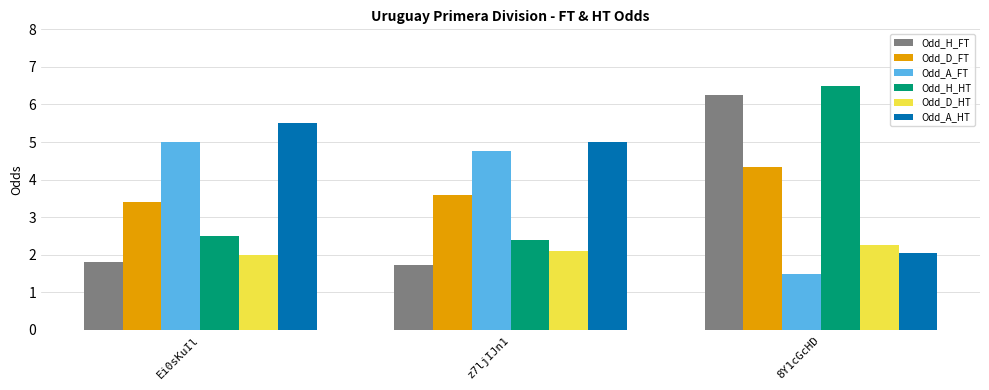

What is the minimum value shown in the chart?

1.5